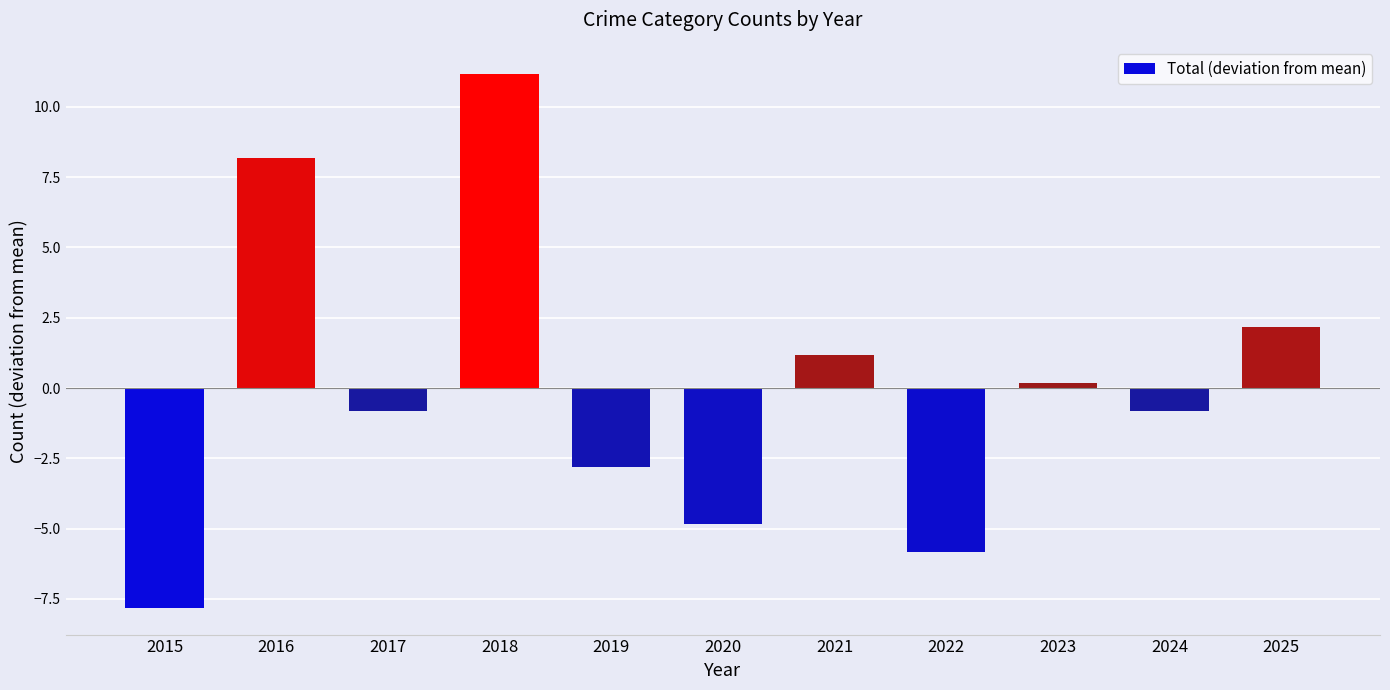

Which category has the highest value across all series?

2018